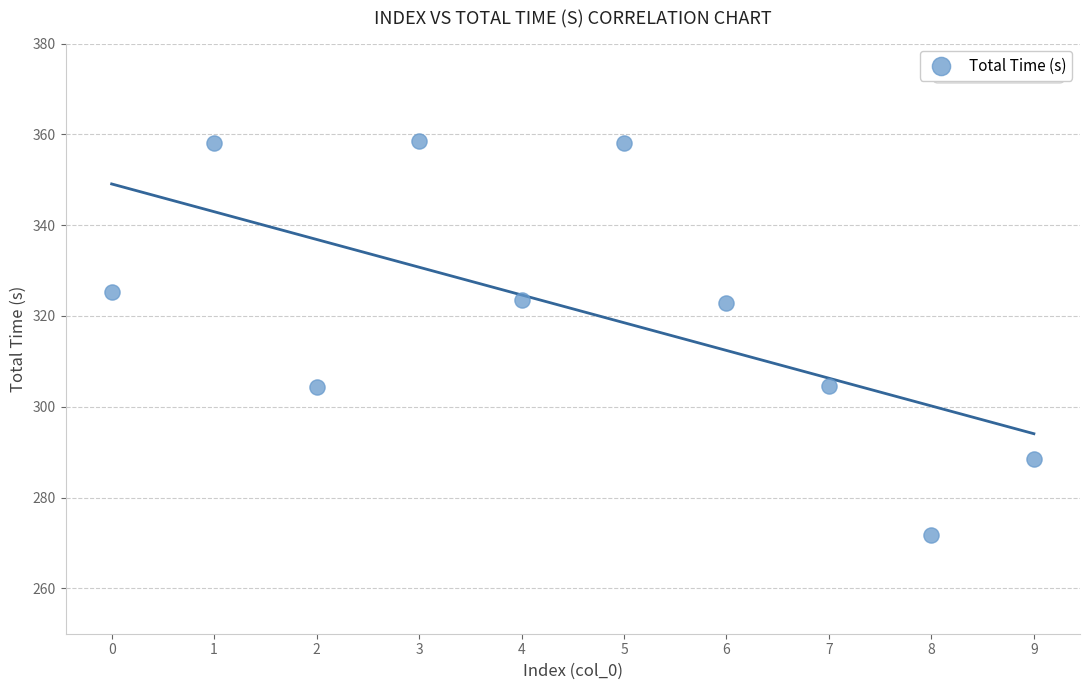

What is the average Y value?

321.6